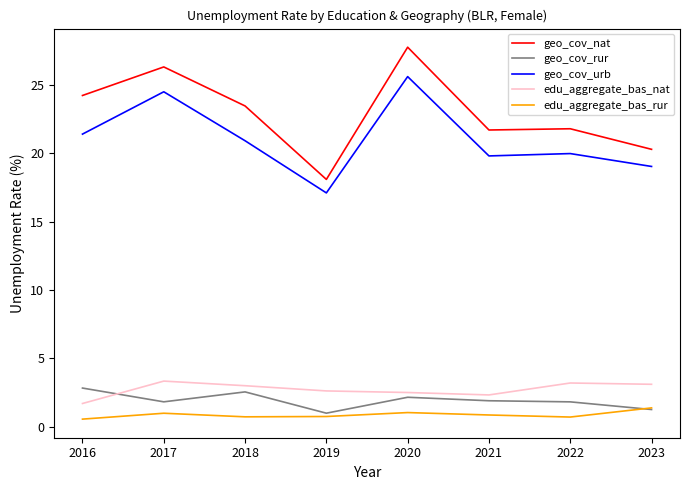

What is the total value across all series at 2022?

47.5